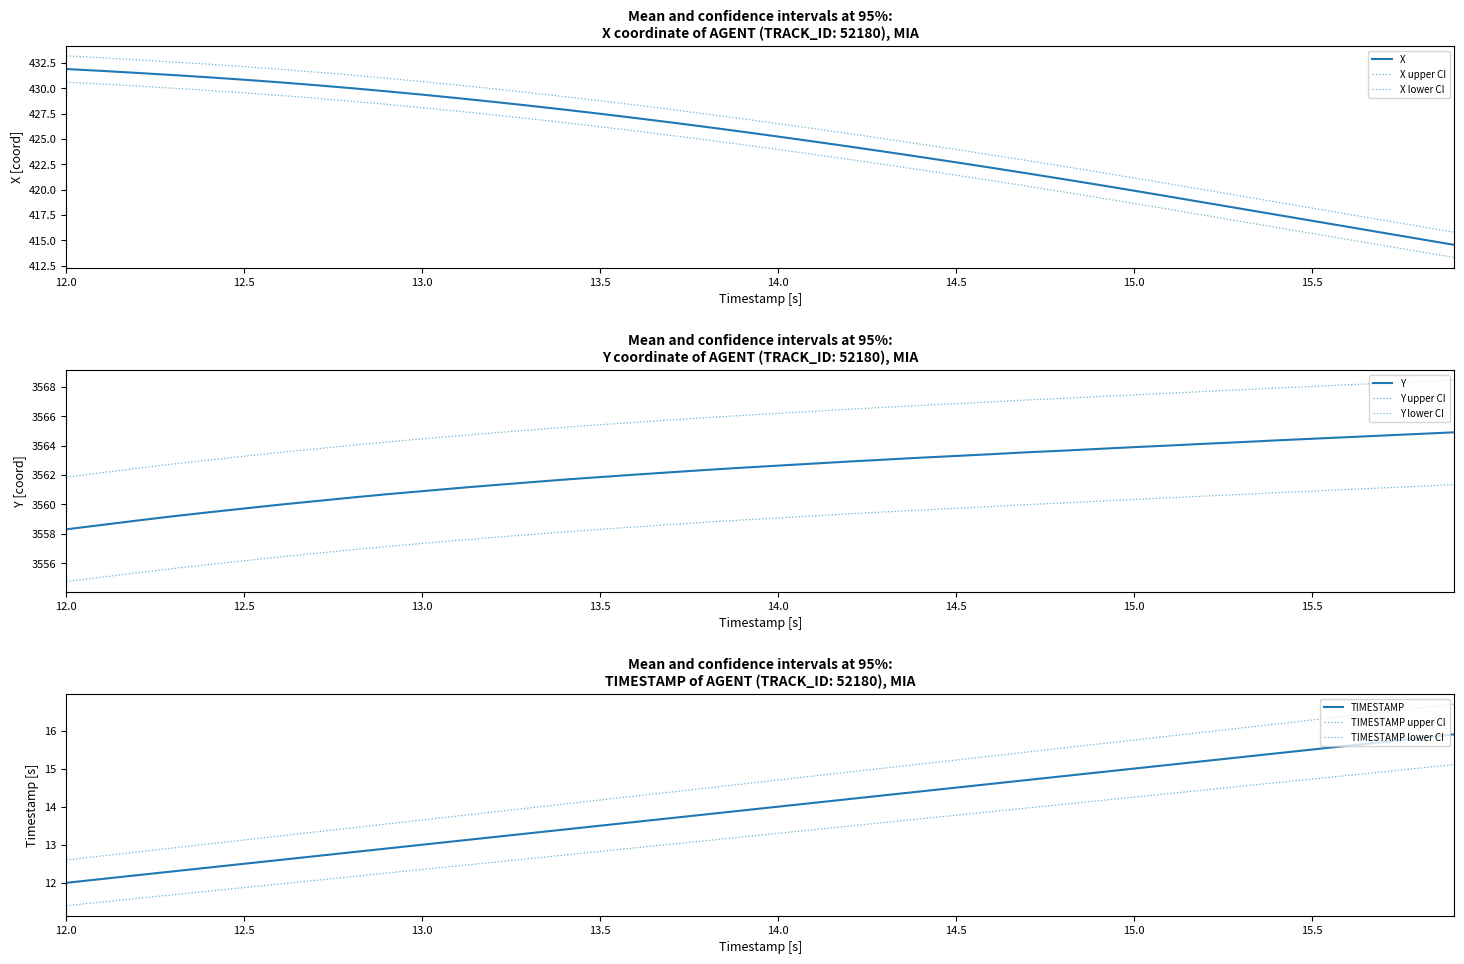

How many data points does each series have?

40